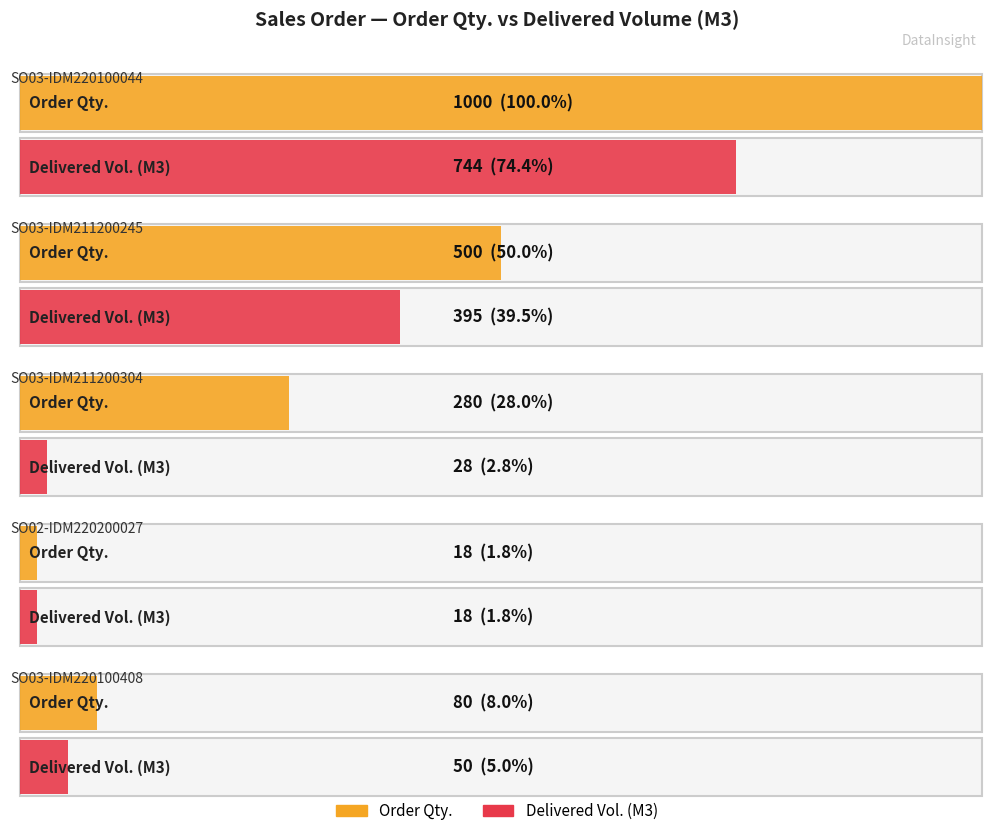

List the series in order of their overall mean, lowest first.

Delivered / Order Volume (M3), Order Qty.